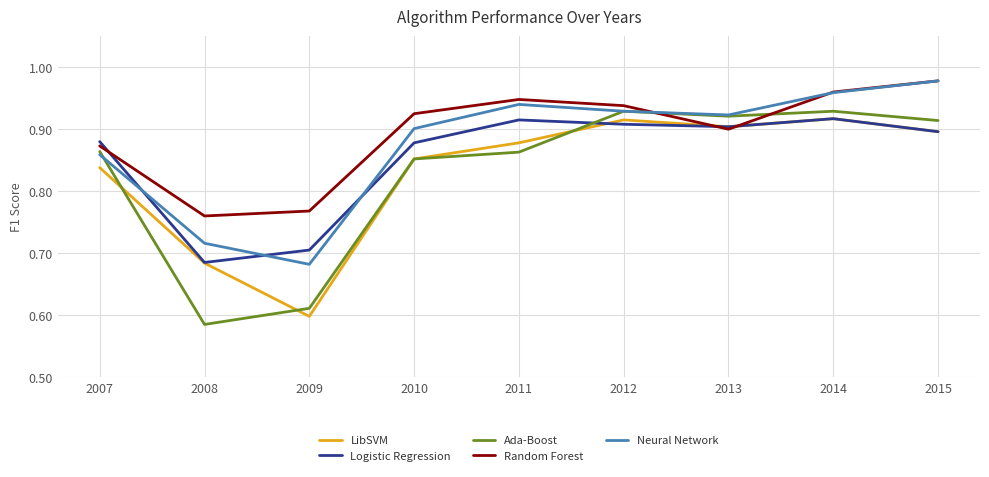

At which label does Logistic Regression reach its minimum?

2008